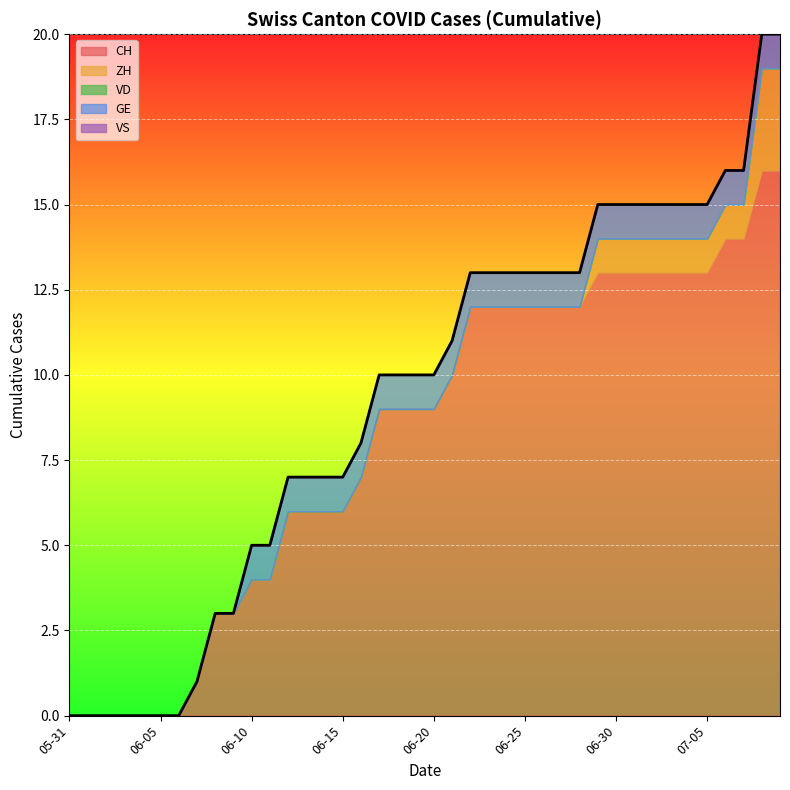

What is the maximum value for CH?

16